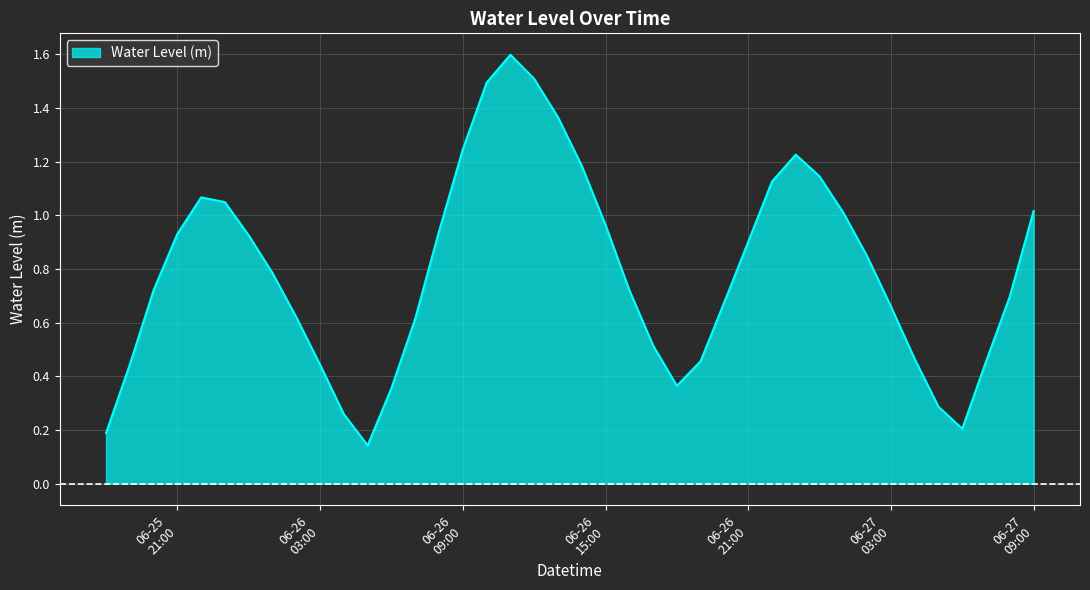

What is the difference between the maximum and minimum values?

1.5